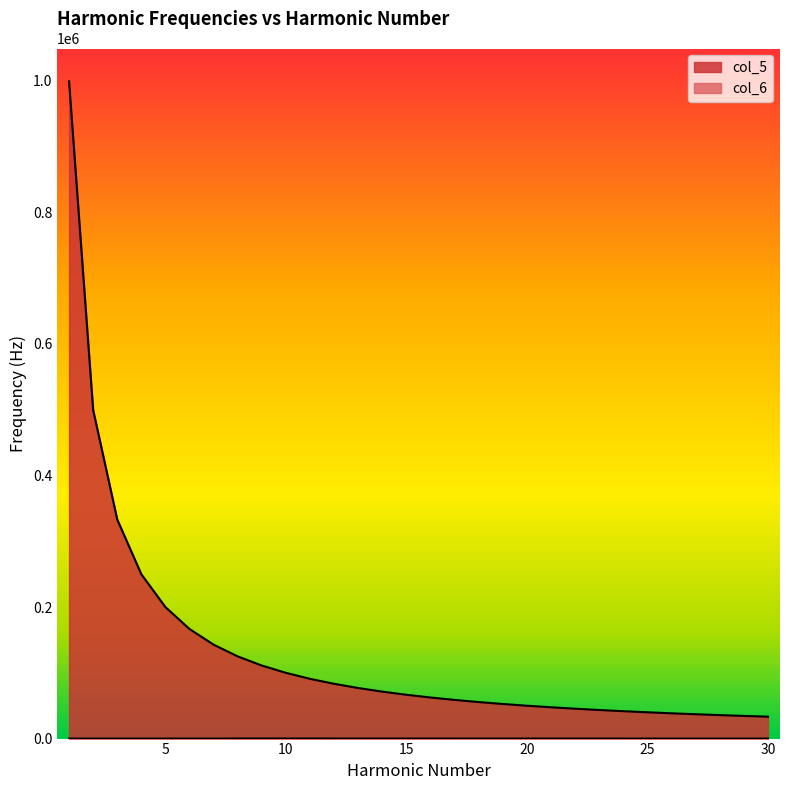

True or false: col_6 and col_5 cross at least once.

False